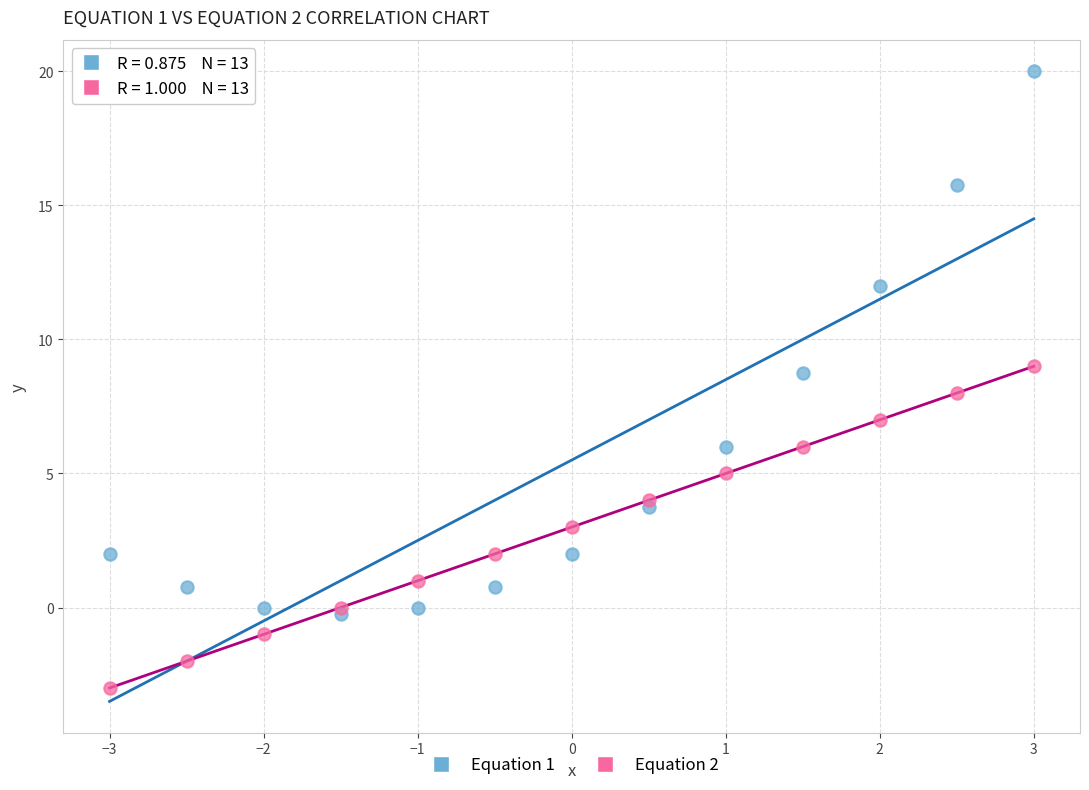

Which series reaches the minimum Y coordinate?

Equation 2